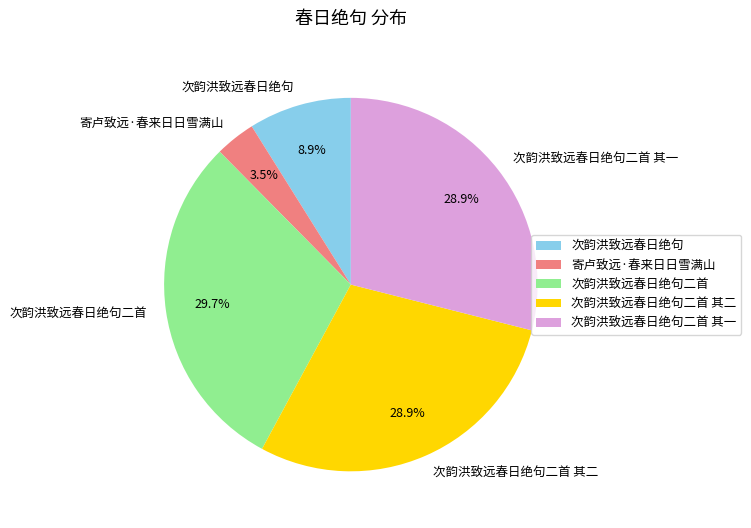

How many segments does this pie chart have?

5